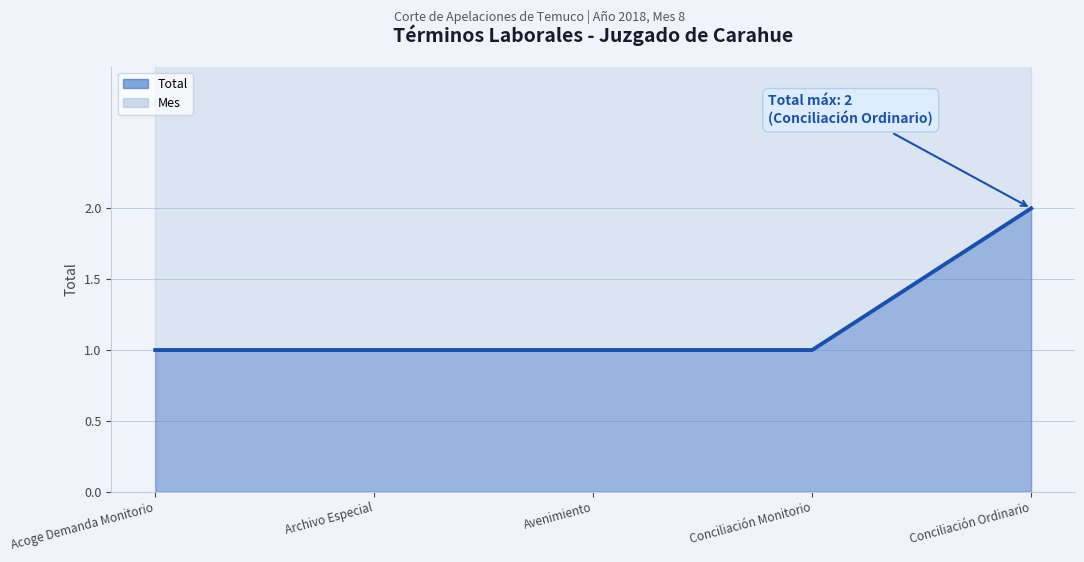

True or false: there are more than 1 points higher than both neighbors.

False